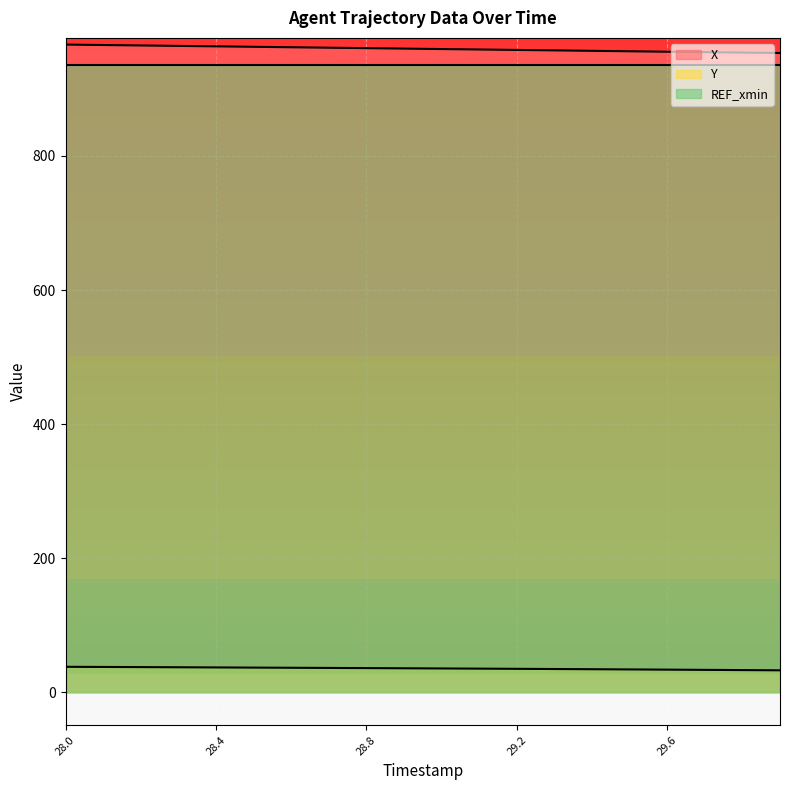

Reading right to left, extract all data points from this chart.

X: 29.9=953.5	29.8=954.1	29.7=954.8	29.6=955.4	29.5=956.1	29.4=956.7	29.3=957.4	29.2=958.1	29.1=958.7	29.0=959.4	28.9=960.1	28.8=960.7	28.7=961.4	28.6=962.1	28.5=962.7	28.4=963.4	28.3=964.1	28.2=964.7	28.1=965.4	28.0=966.0
Y: 29.9=33.0	29.8=33.4	29.7=33.7	29.6=34.0	29.5=34.3	29.4=34.6	29.3=34.9	29.2=35.2	29.1=35.5	29.0=35.8	28.9=36.0	28.8=36.3	28.7=36.6	28.6=36.8	28.5=37.1	28.4=37.3	28.3=37.6	28.2=37.8	28.1=38.0	28.0=38.3